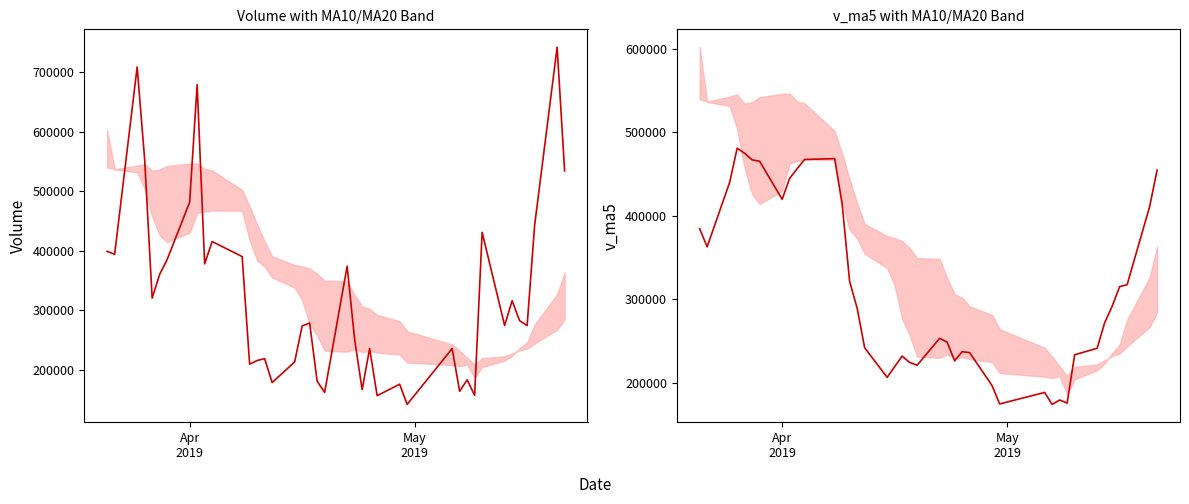

Which series has the largest range (max minus min)?

volume